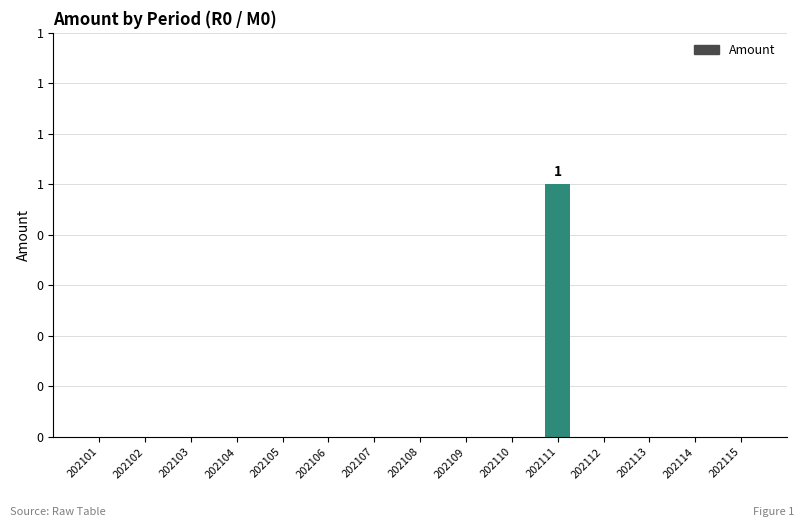

How many values are between 0 and 1?

15